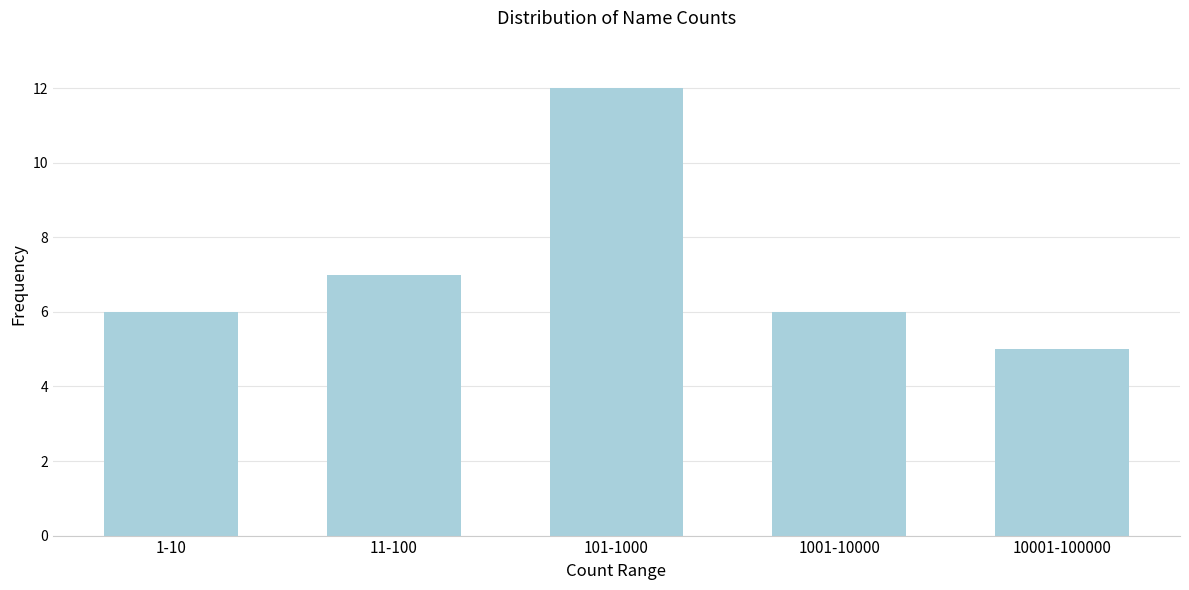

Reading right to left, what are all the values shown in this chart?

10001-100000=5	1001-10000=6	101-1000=12	11-100=7	1-10=6